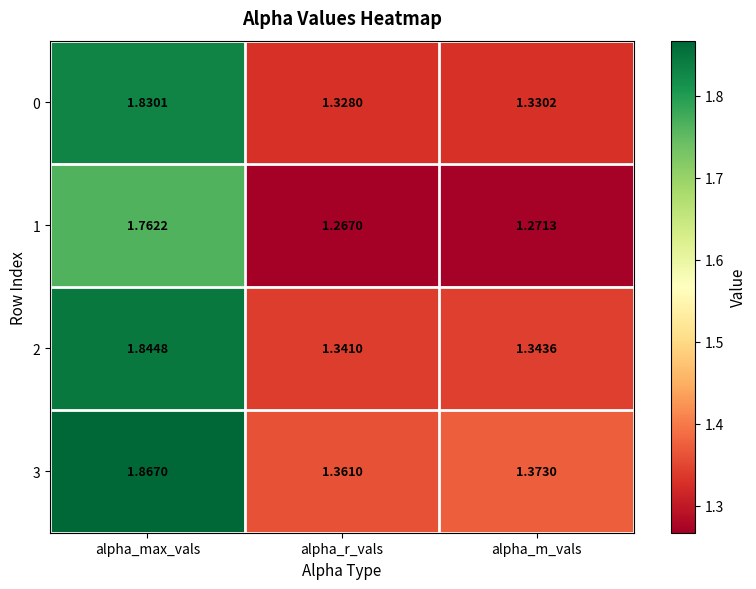

Rank the categories by 2 value from lowest to highest.

alpha_r_vals, alpha_m_vals, alpha_max_vals